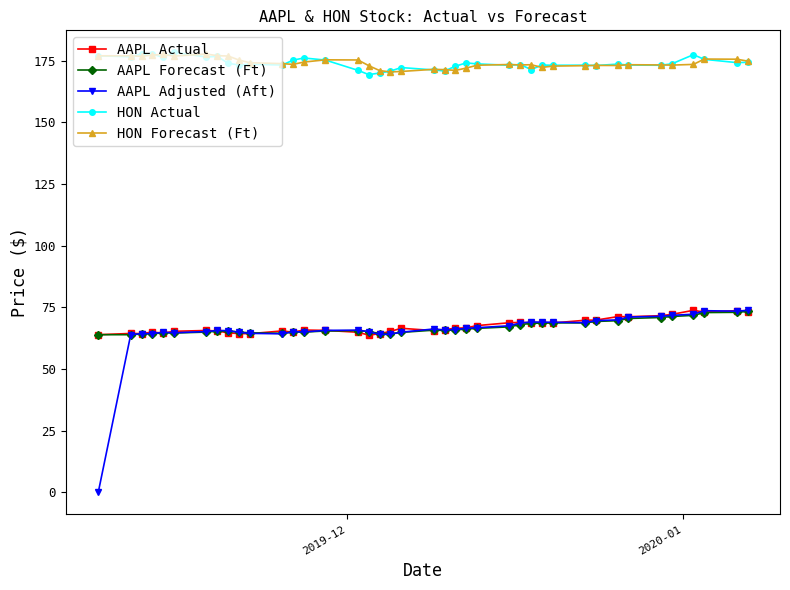

What is the maximum value shown in the chart?

178.4